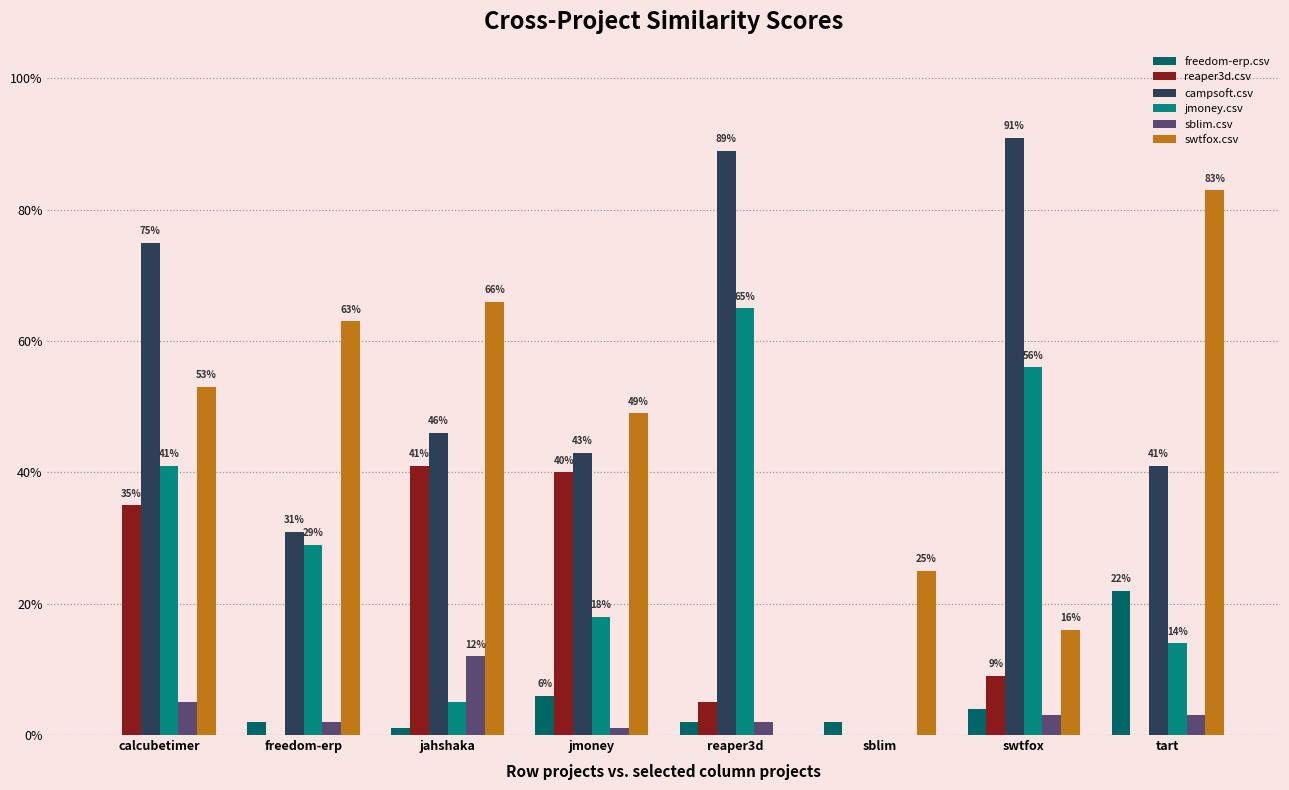

Where is sblim.csv nearest to the value 0?

sblim